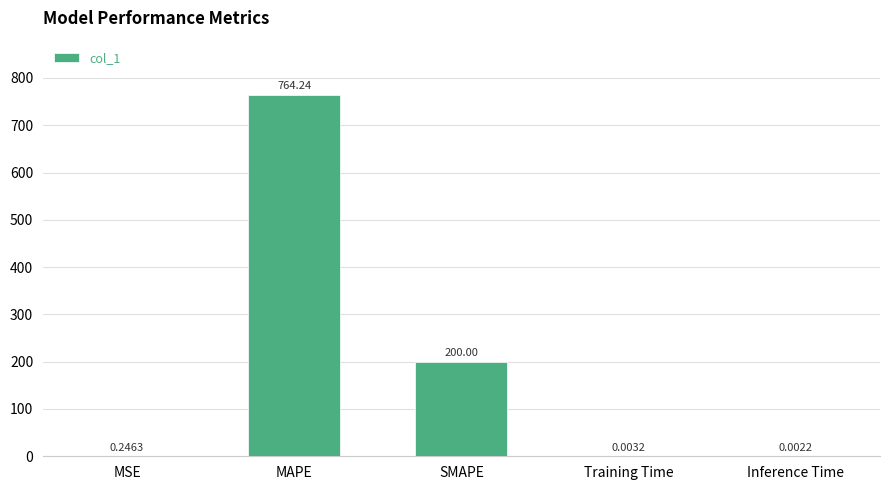

What is the greatest value displayed?

764.2